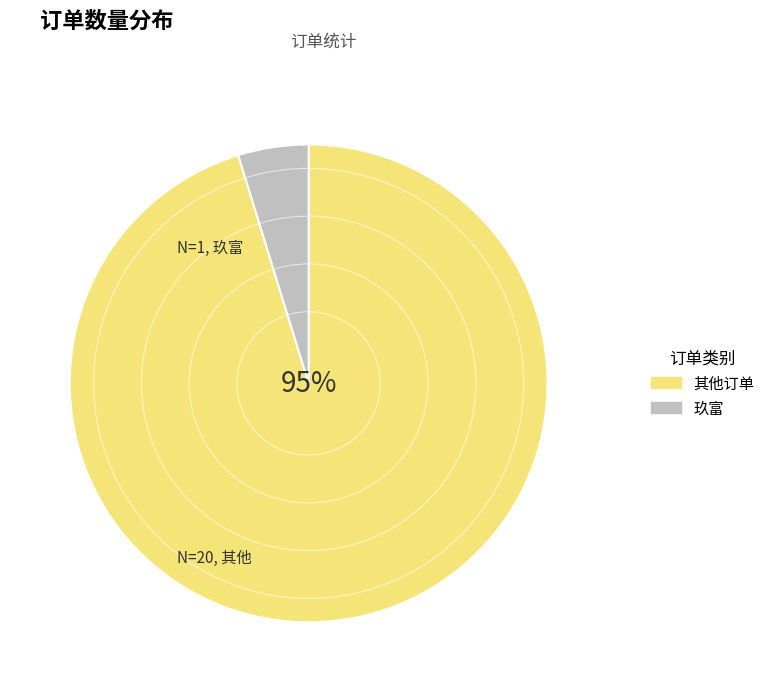

Is there a majority slice in this chart?

Yes